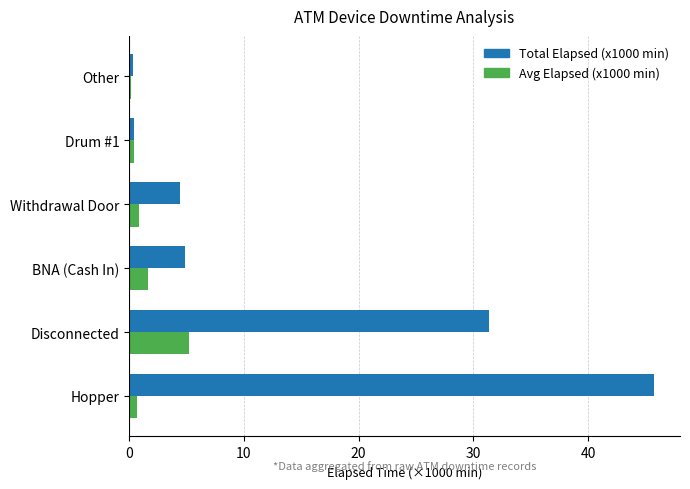

Rank the series by their maximum value, from highest to lowest.

Total Elapsed (x1000 min), Avg Elapsed (x1000 min)